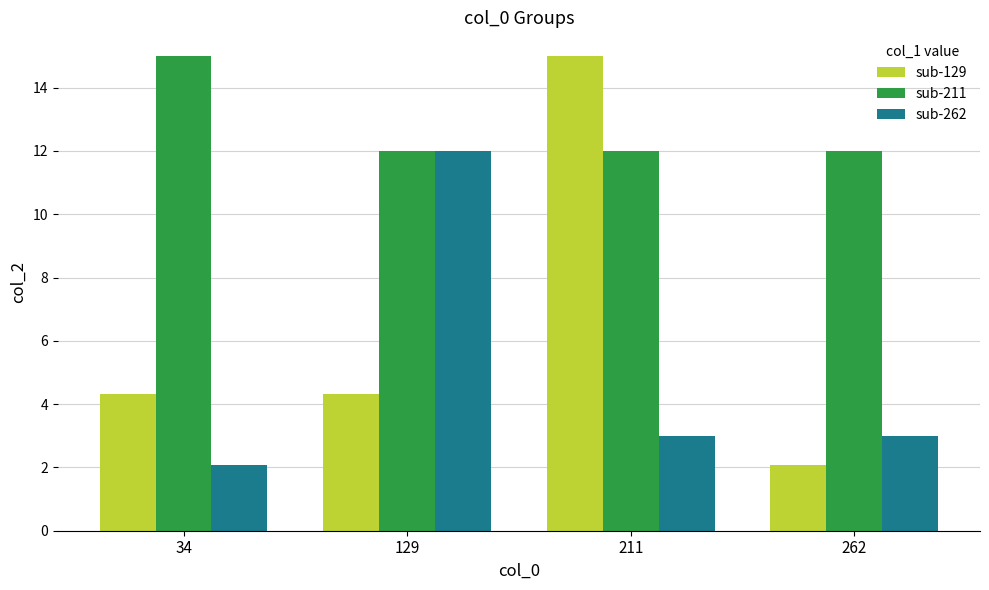

Which series has the widest spread of values?

sub-129